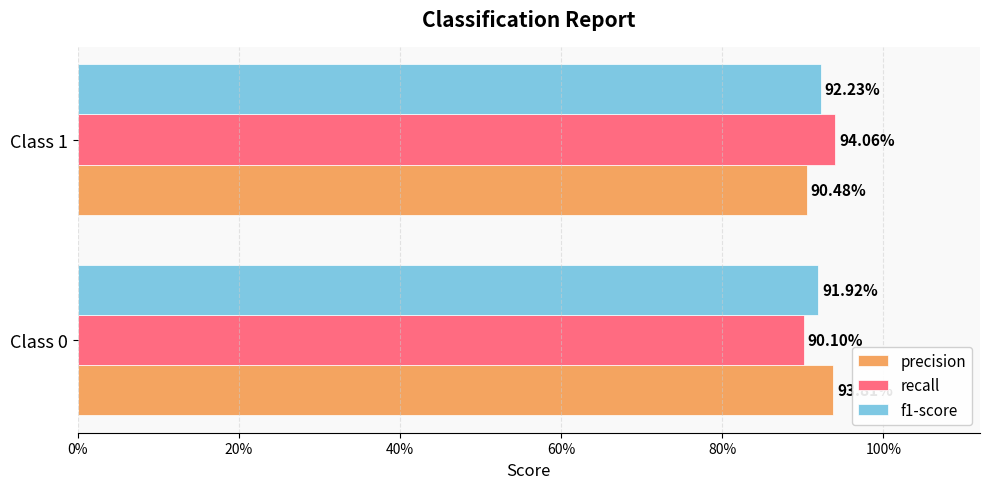

What are all the series names shown in the legend?

precision, recall, f1-score